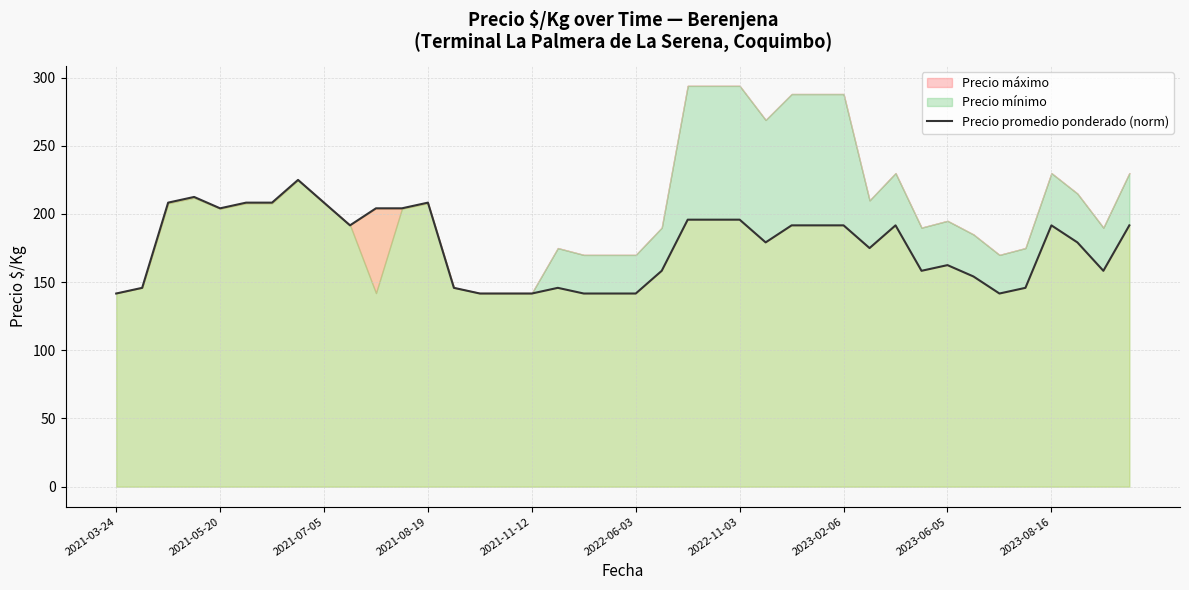

Reading right to left, transcribe all the data shown in this chart.

191.7	158.3	179.2	191.7	145.8	141.7	154.2	162.5	158.3	191.7	175.0	191.7	191.7	191.7	179.2	195.8	195.8	195.8	158.3	141.7	141.7	141.7	145.8	141.7	141.7	141.7	145.8	208.3	204.2	204.2	191.7	208.3	225.0	208.3	208.3	204.2	212.5	208.3	145.8	141.7